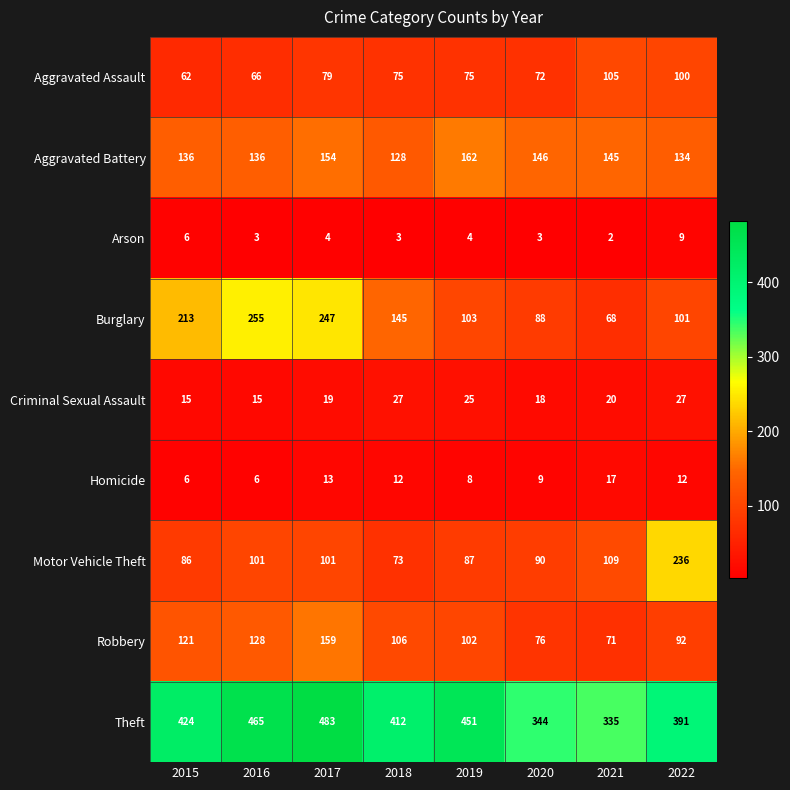

What is the total value across all series at 2021?

872